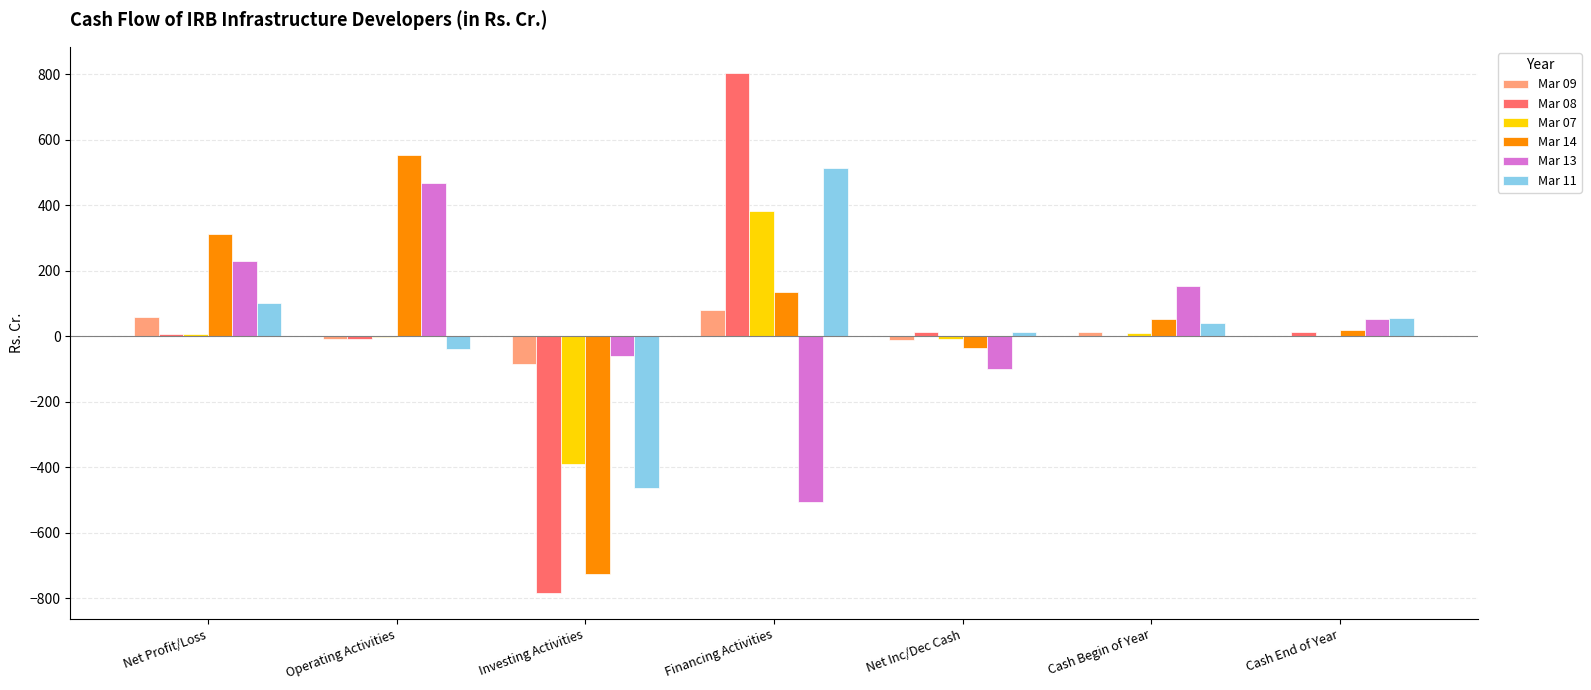

True or false: Mar 13 has a value of 53.2 at Cash End of Year.

True